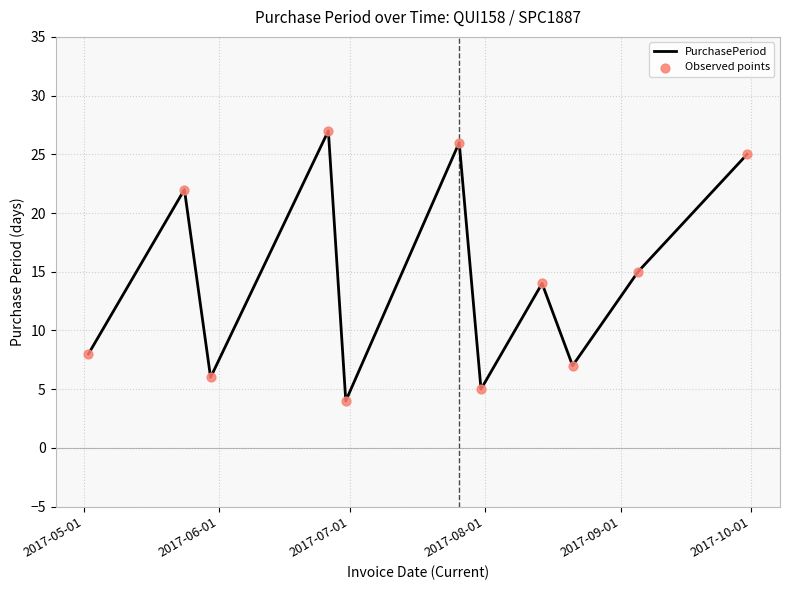

What is the minimum value shown in the chart?

4